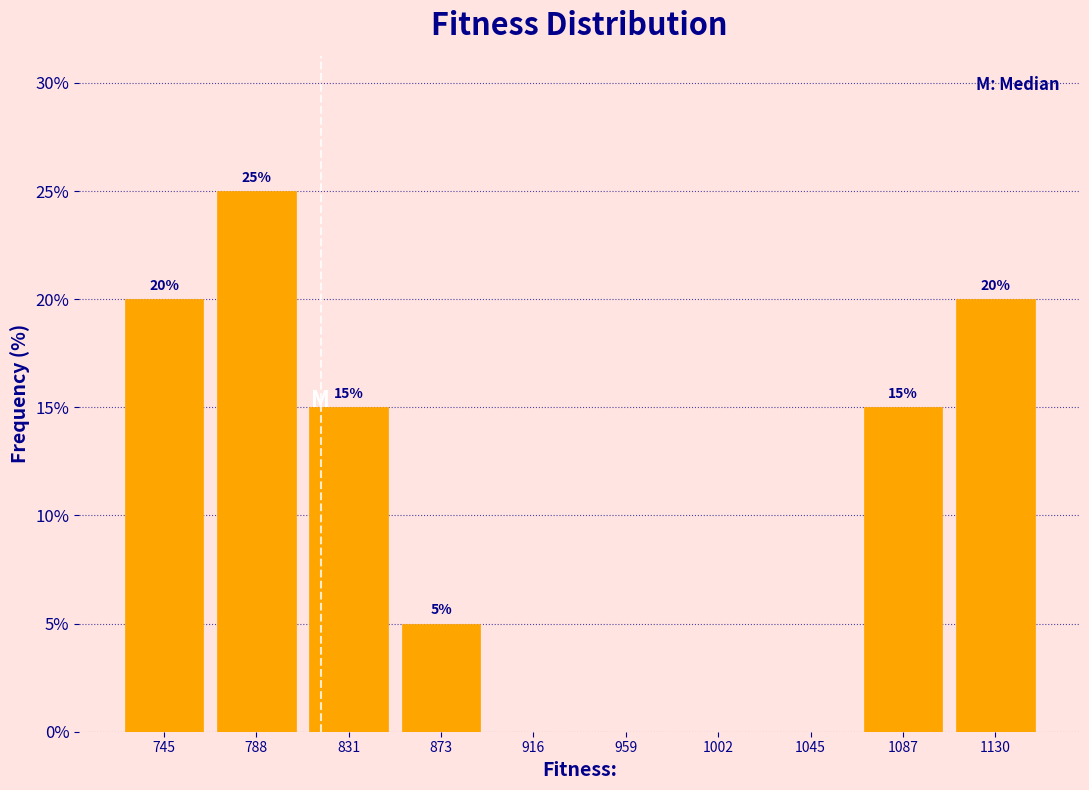

Over which range of the x-axis is the bar tallest?

765 to 810